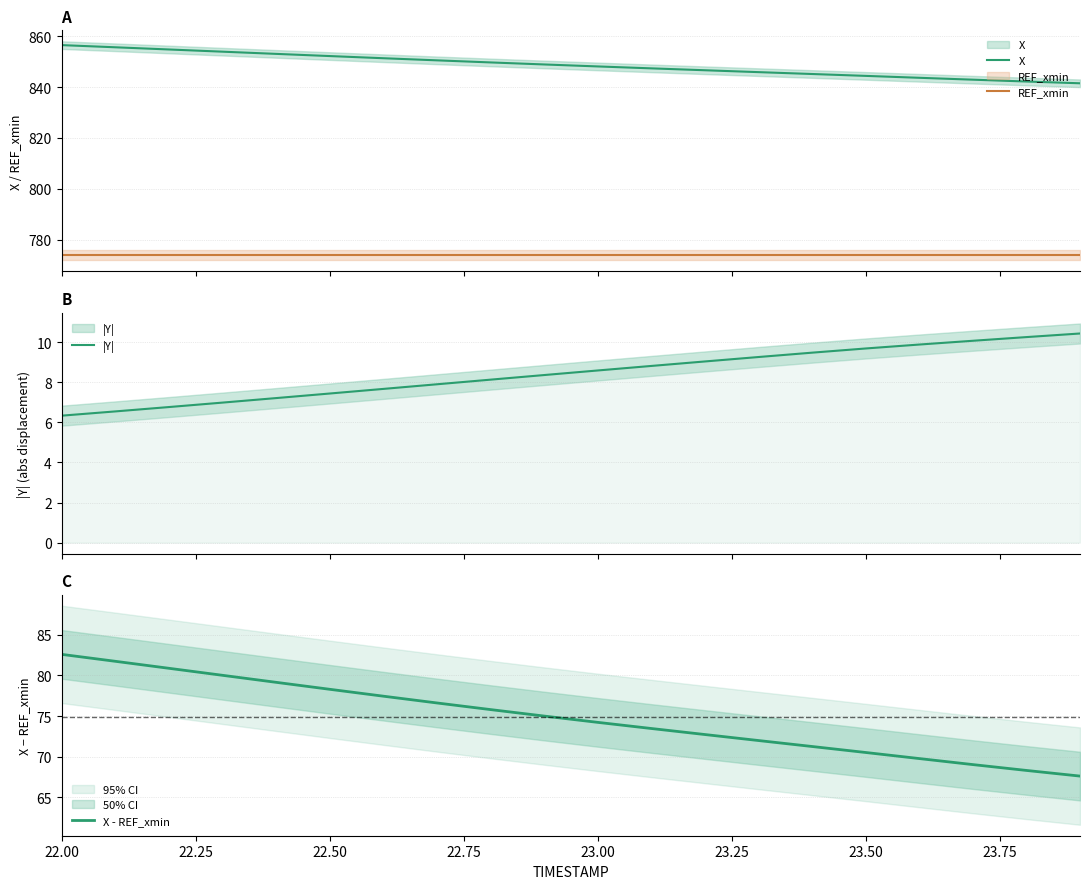

Which category has the highest value in the X - REF_xmin series?

22.00